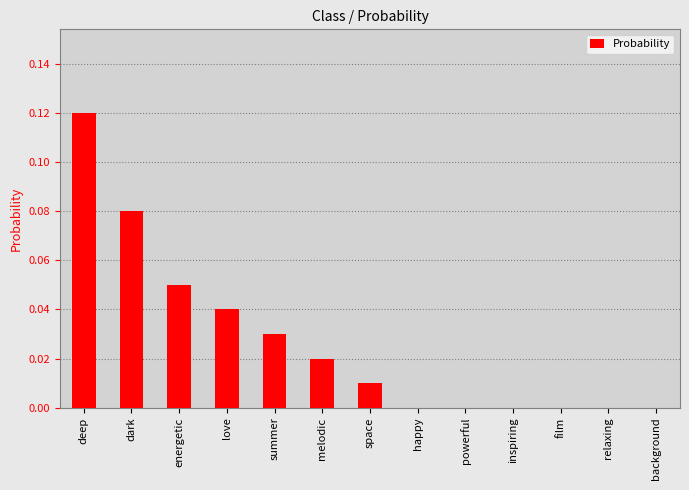

The value at powerful is 0.0. True or false?

True